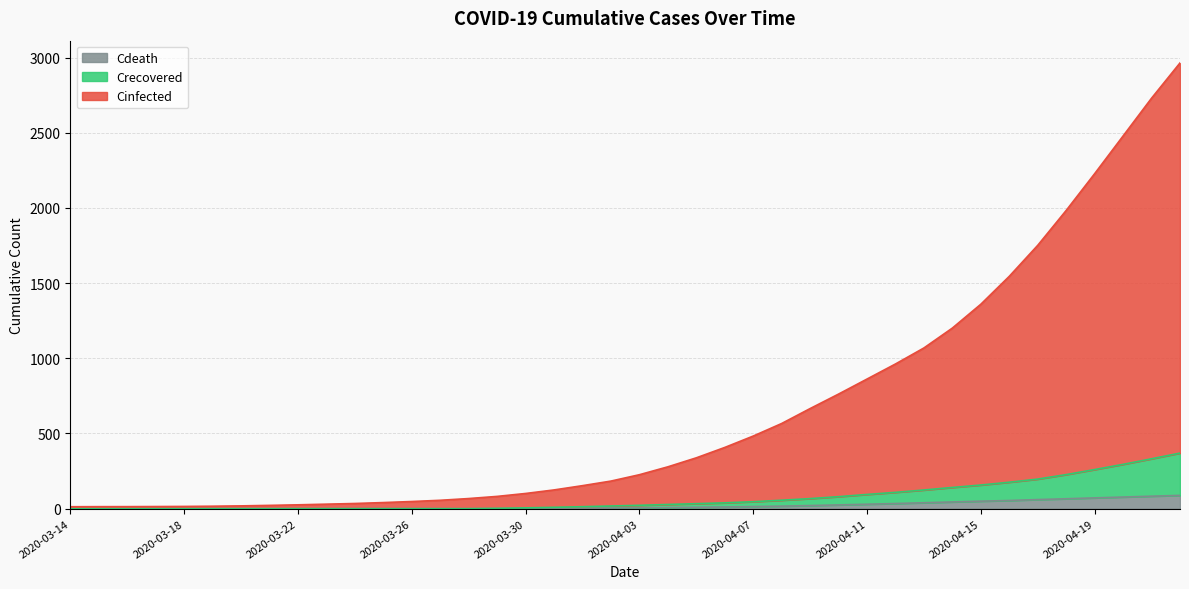

What is the spread (max minus min) of values at 2020-04-17?

1690.6